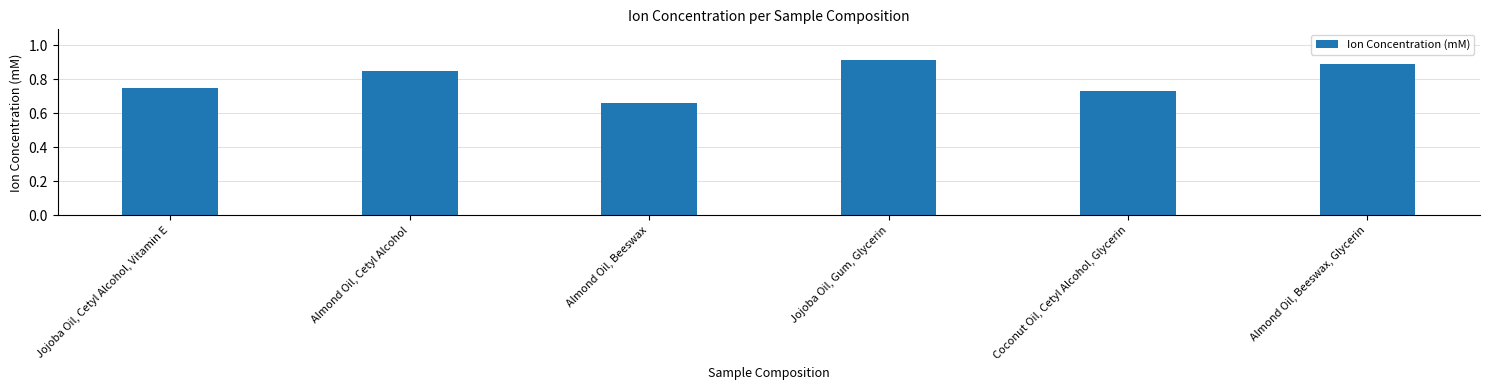

Which label corresponds to the smallest value in the chart?

Almond Oil, Beeswax